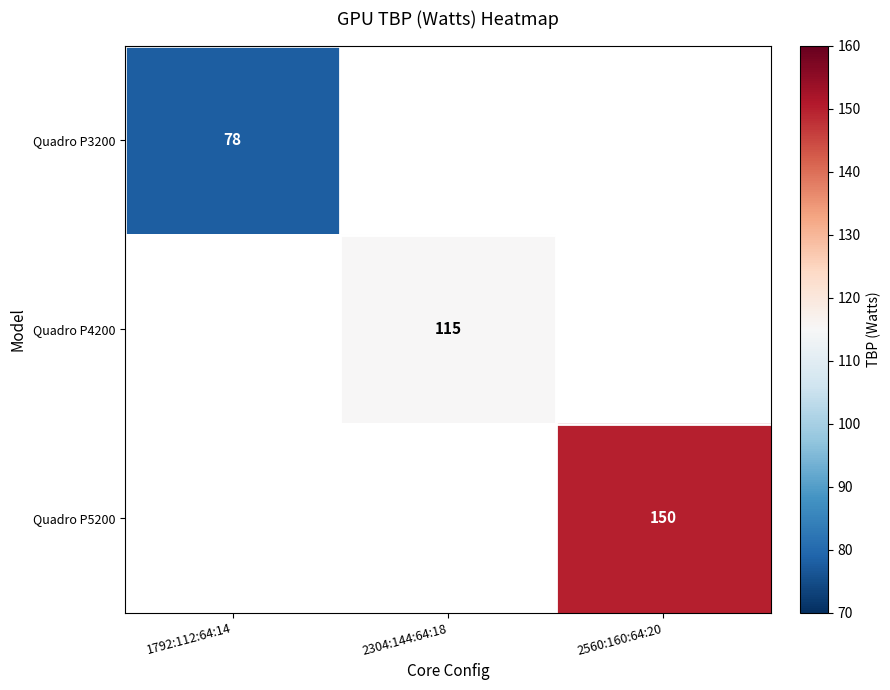

What is the minimum value shown in the chart?

78.0